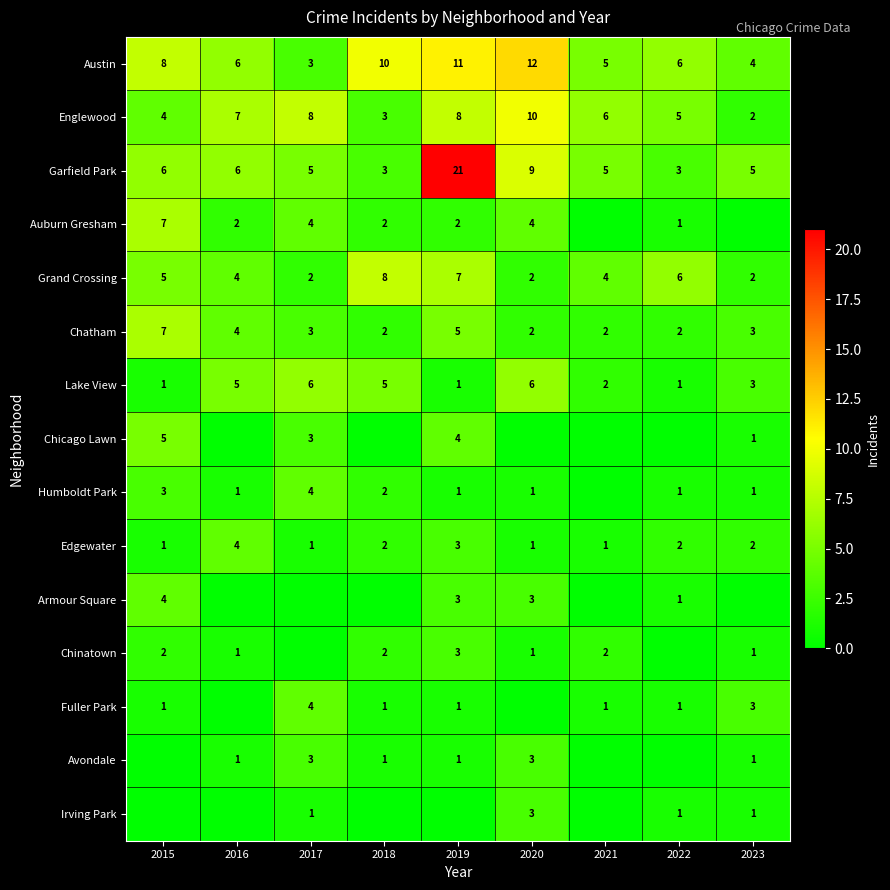

What is the sum of all Edgewater values?

17